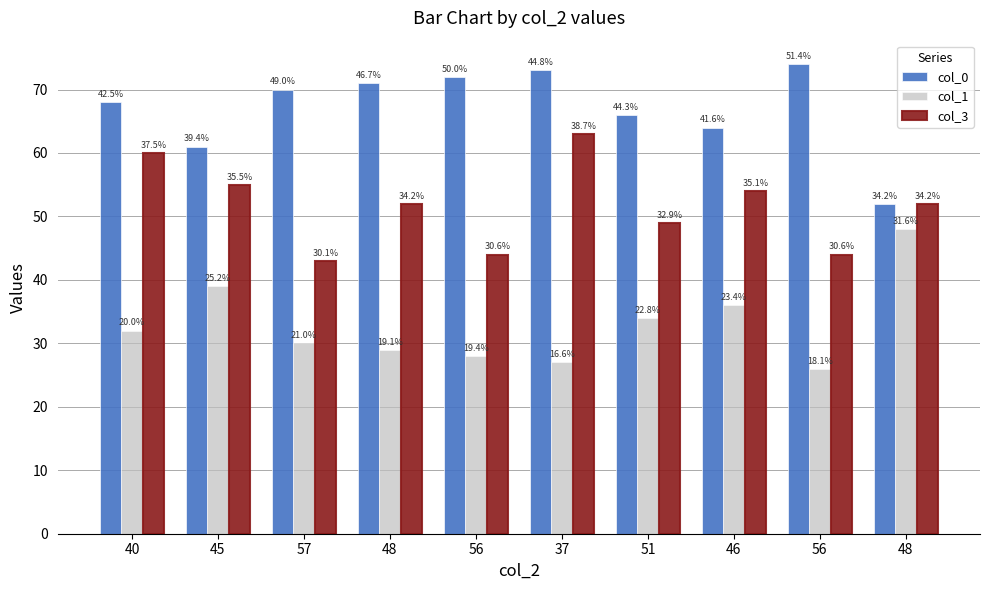

How many bars are there in total?

30